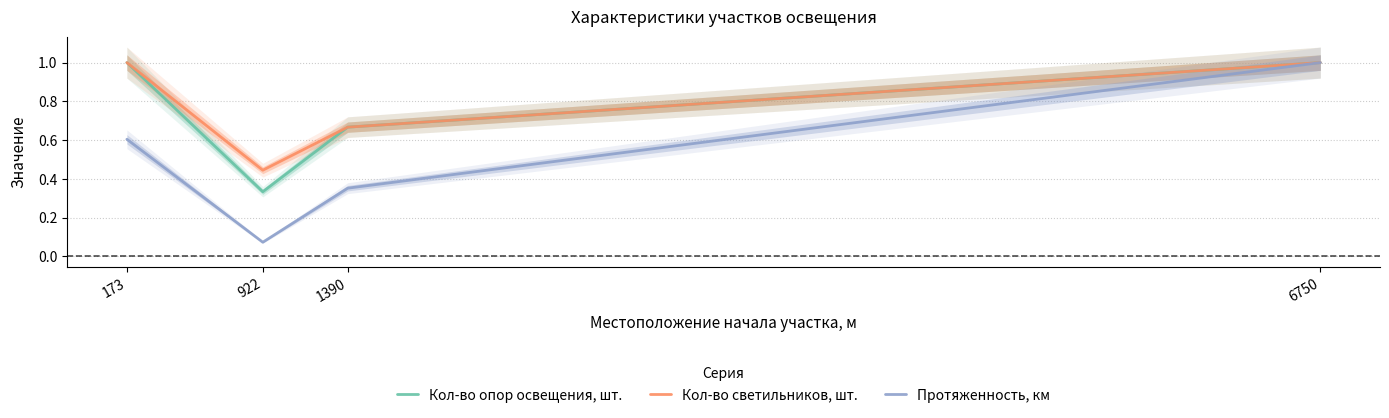

True or false: Кол-во светильников, шт. has more than 0 interior local peaks.

False